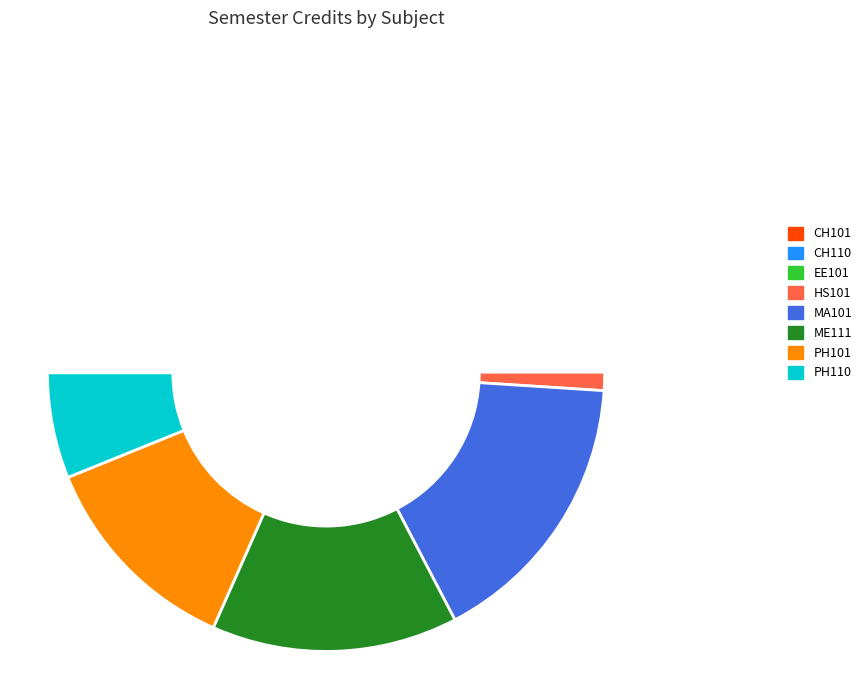

What percentage is the MA101 slice, to the nearest percent?

16%